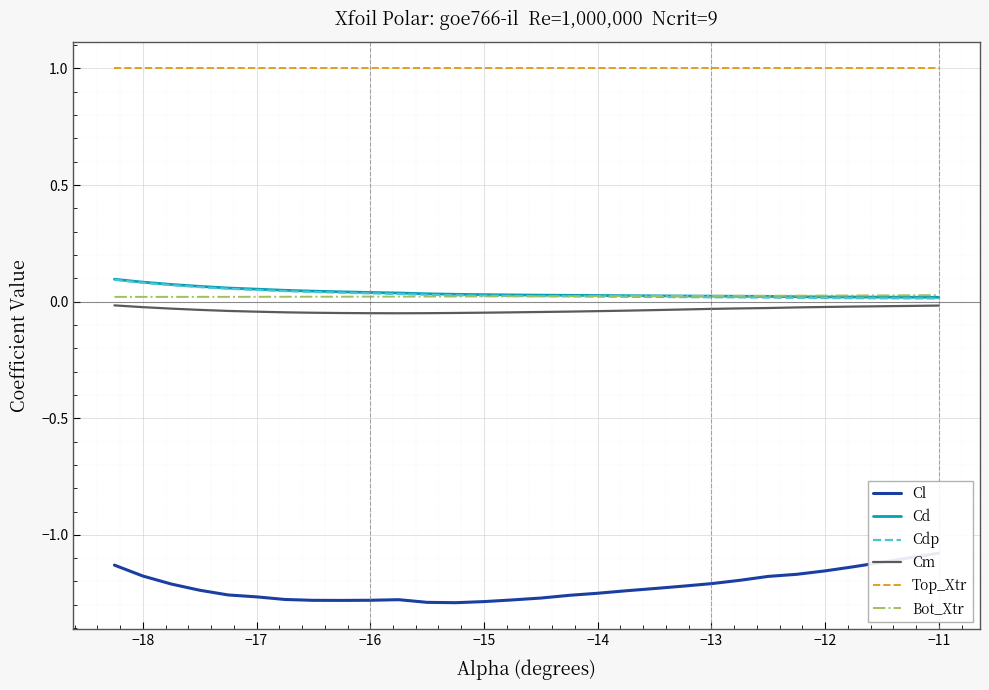

Is it true that Bot_Xtr equals 0.0 at −13?

True